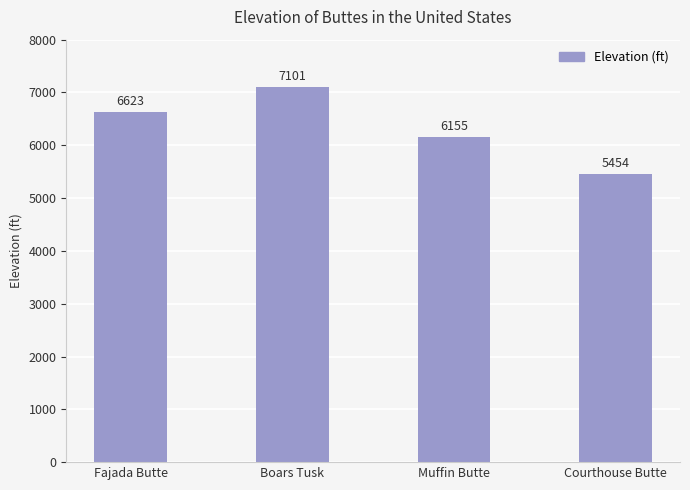

At which category does the chart reach its minimum across all series?

Courthouse Butte